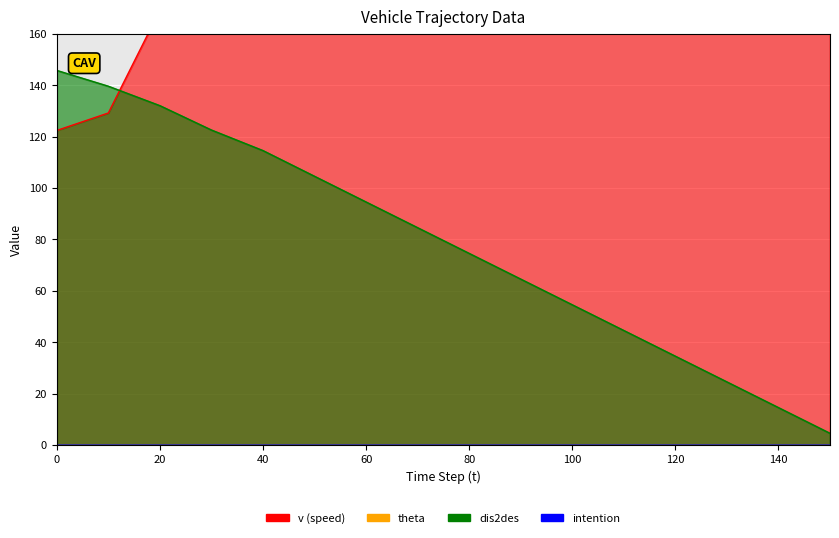

How many data points in dis2des are above 84?

8